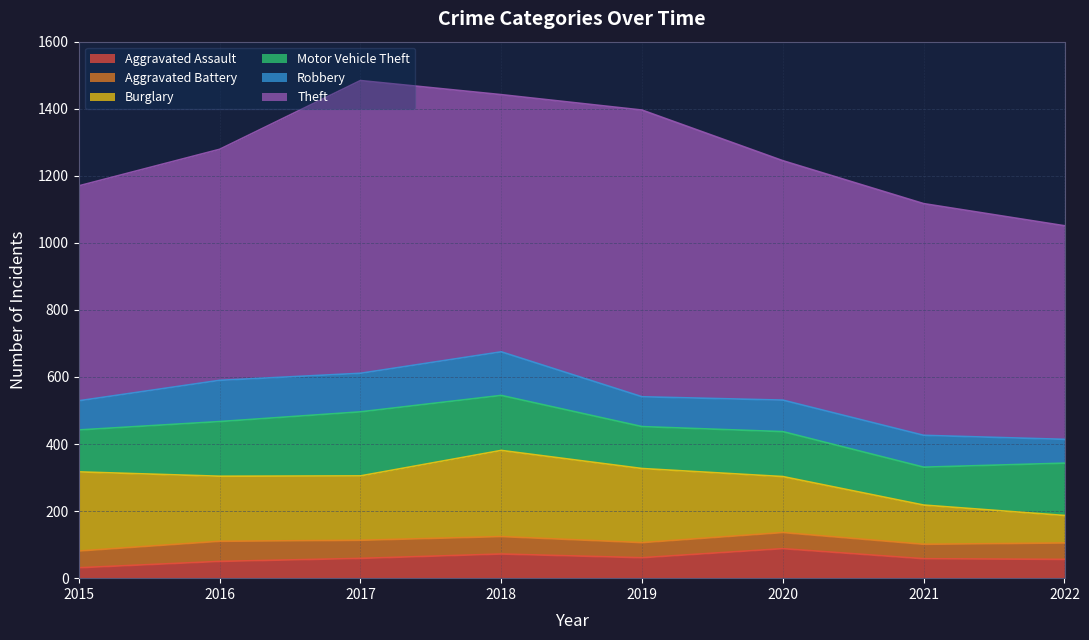

Where is Theft nearest to the value 755?

2018